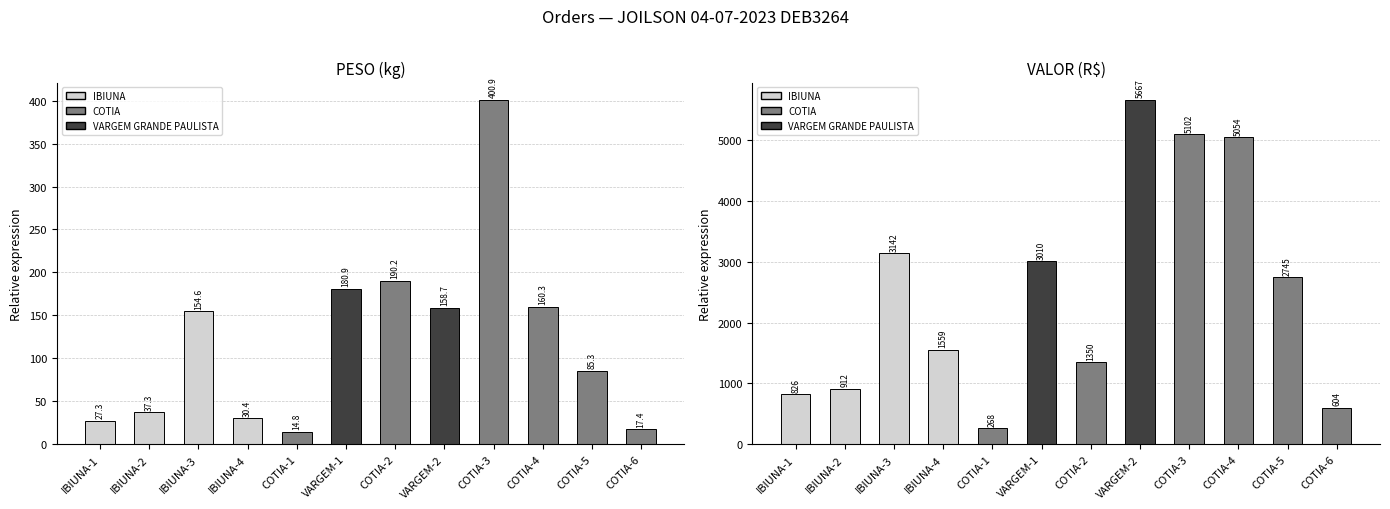

Are the bars horizontal?

No